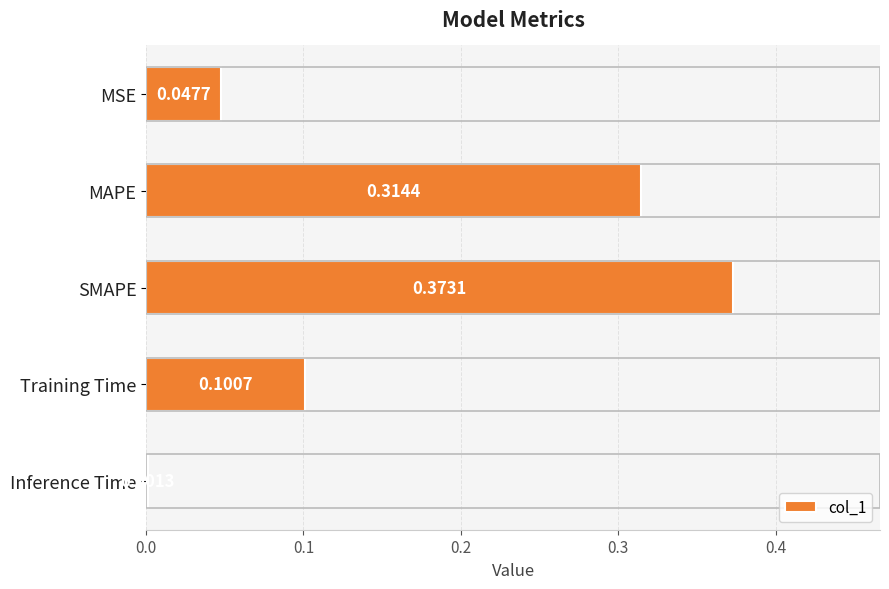

At which category does the chart reach its peak across all series?

SMAPE